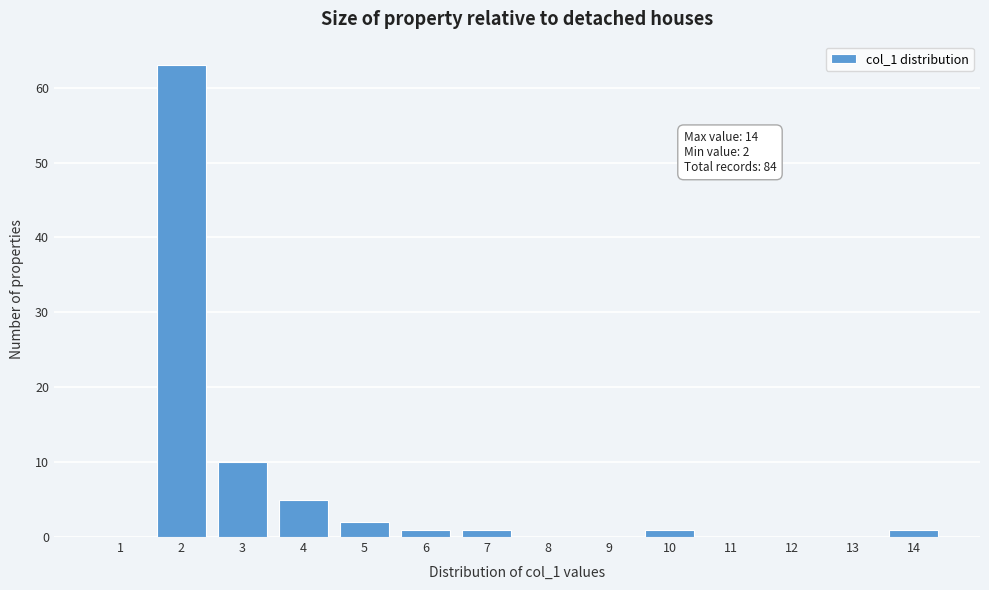

Reading right to left, extract all data points from this chart.

14=1	13=0	12=0	11=0	10=1	9=0	8=0	7=1	6=1	5=2	4=5	3=10	2=63	1=0